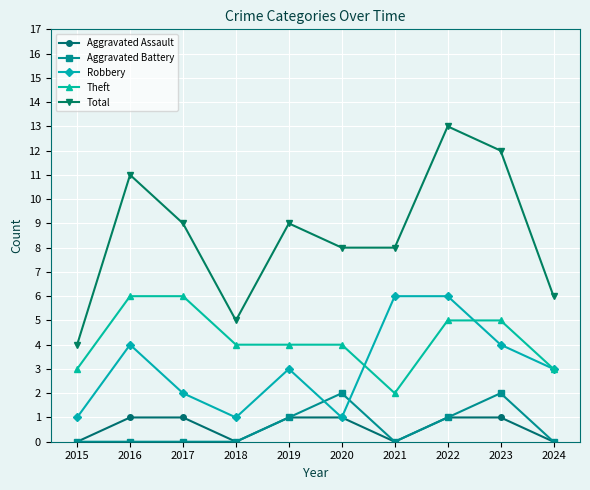

What is the greatest value displayed?

13